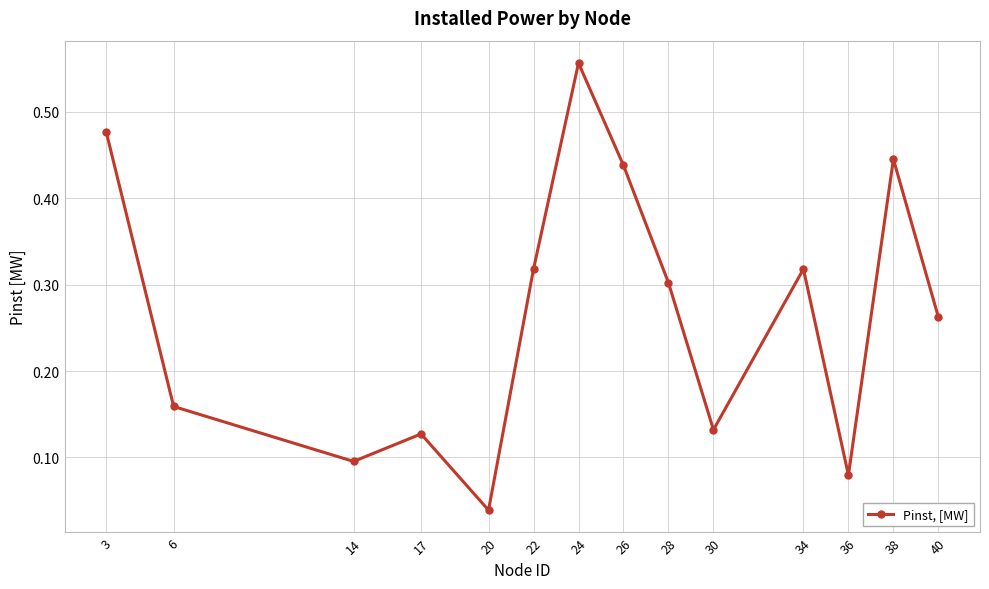

At which category does the chart reach its minimum across all series?

20